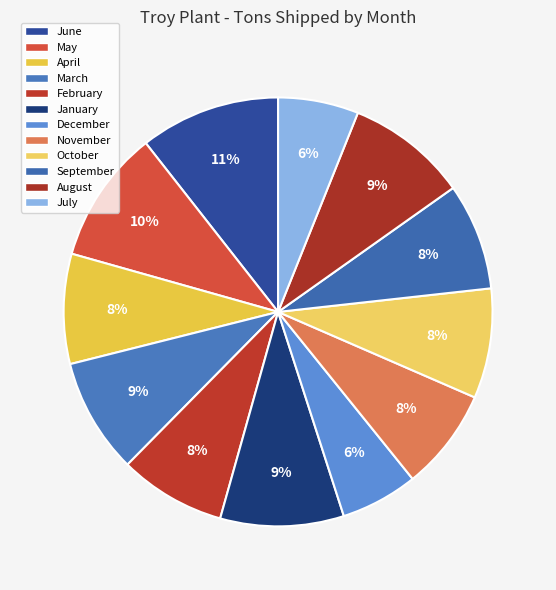

Between November and August, which is larger?

August